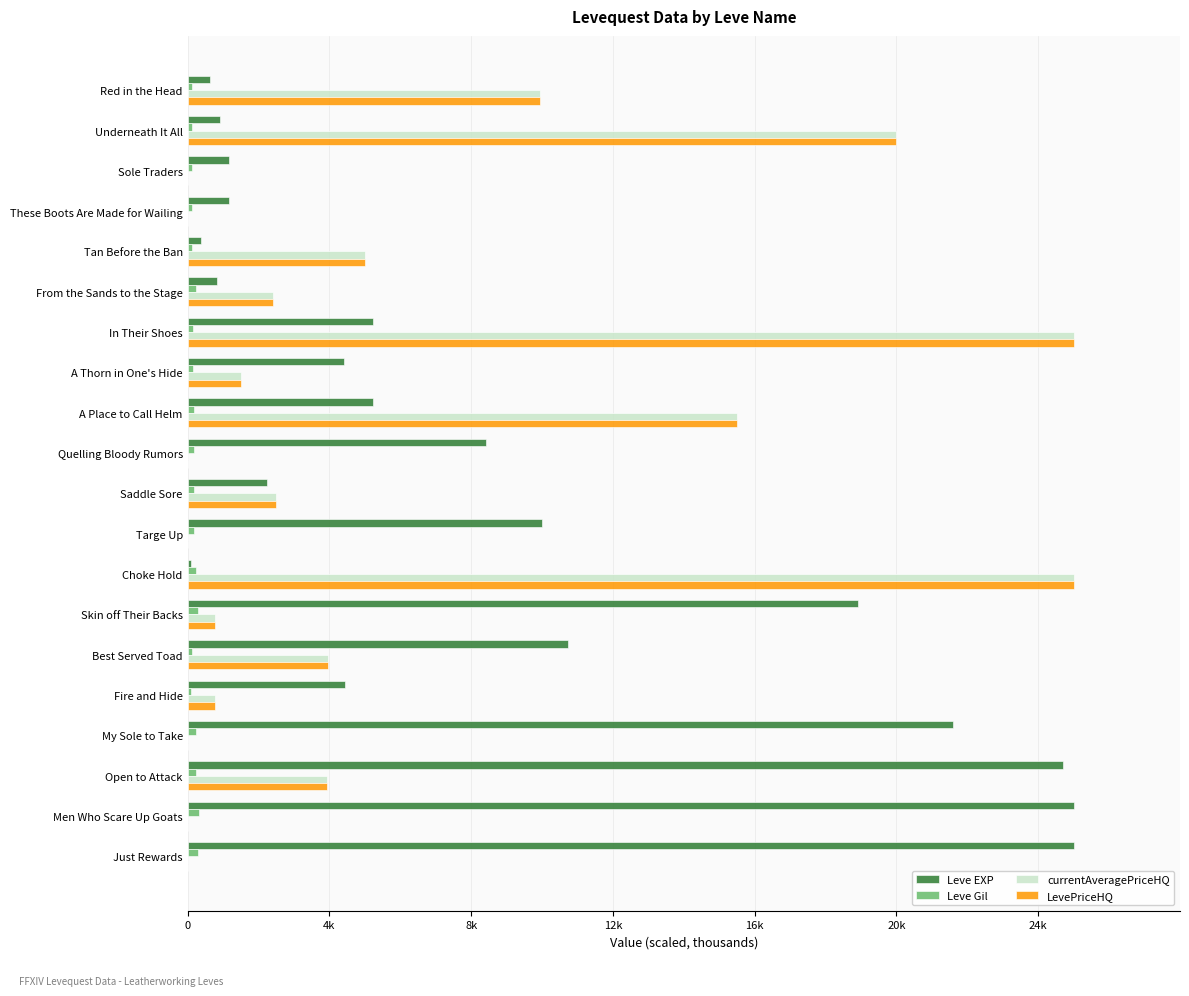

What is the difference between the maximum and minimum values in the currentAveragePriceHQ series?

25.0